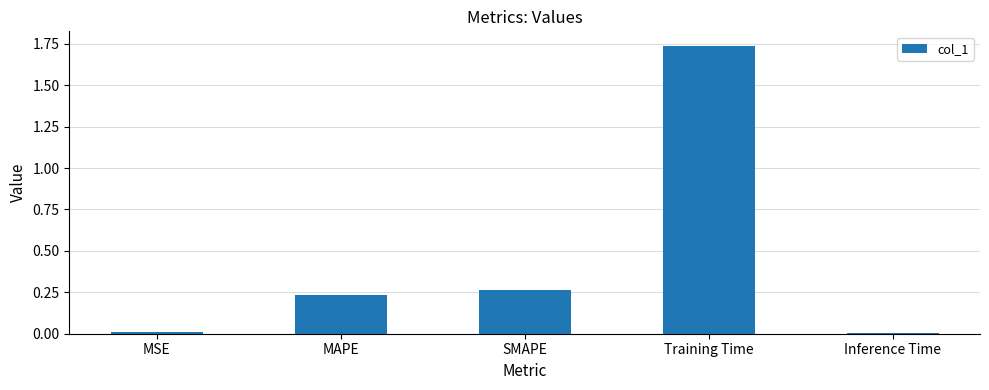

What is the average value?

0.4